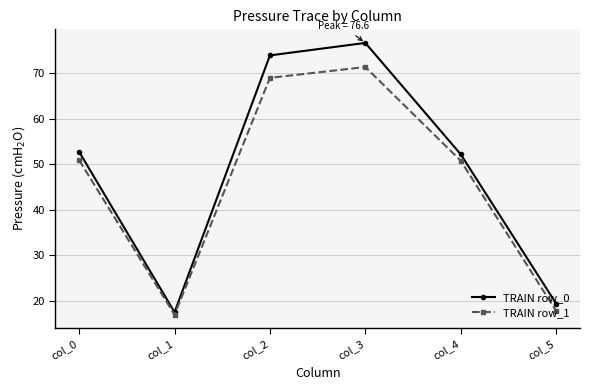

List the series in order of their peak value, lowest first.

TRAIN row_1, TRAIN row_0